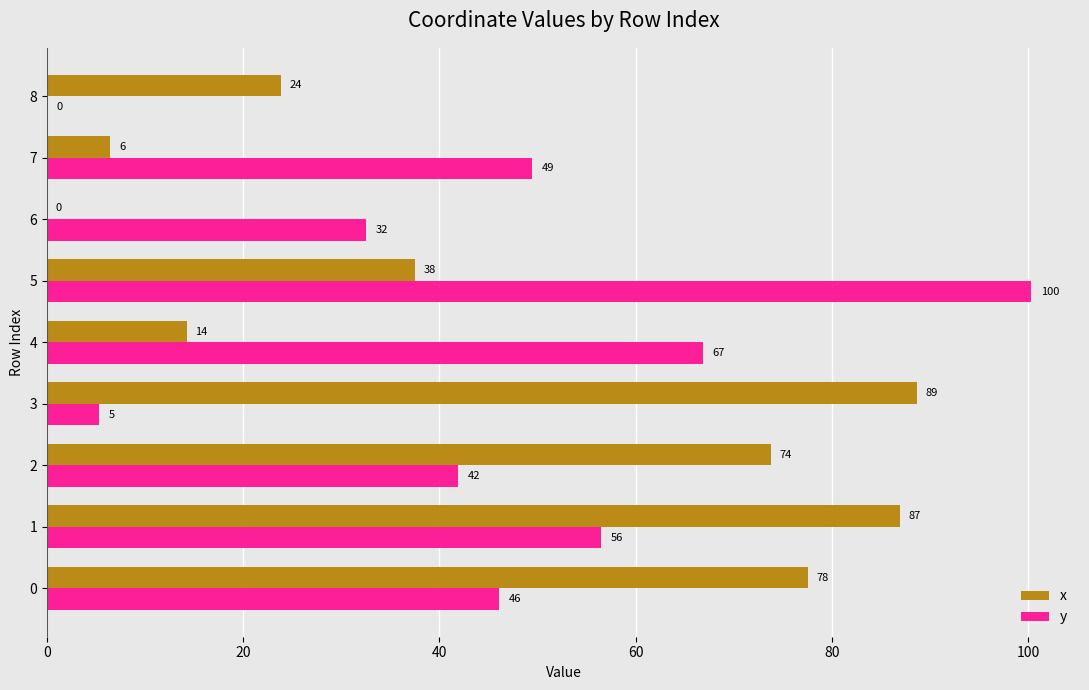

At which label is x closest to 44?

5